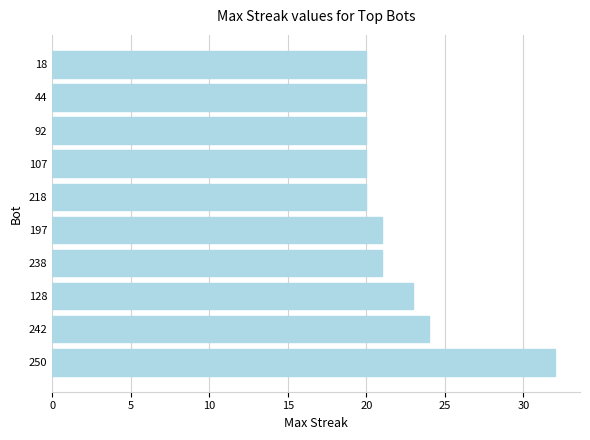

What is the change in value from 242 to 218?

-4